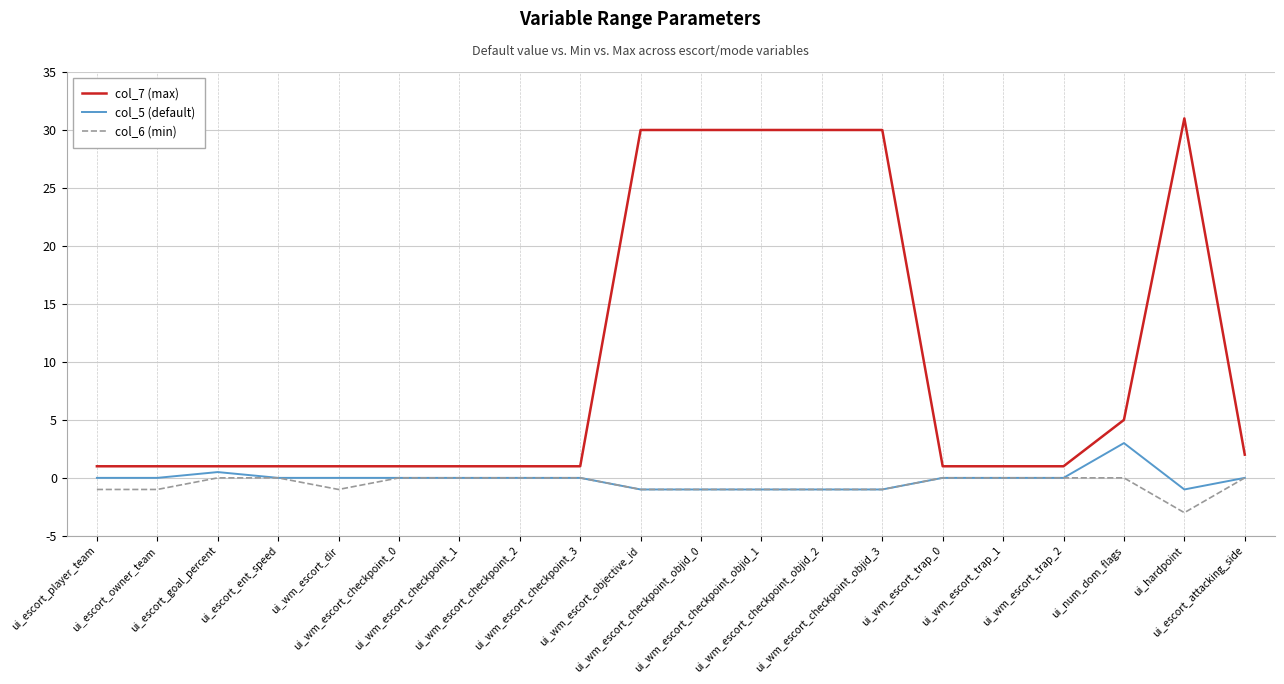

The value of col_7 (max) at ui_wm_escort_checkpoint_objid_3 is 30.0. True or false?

True